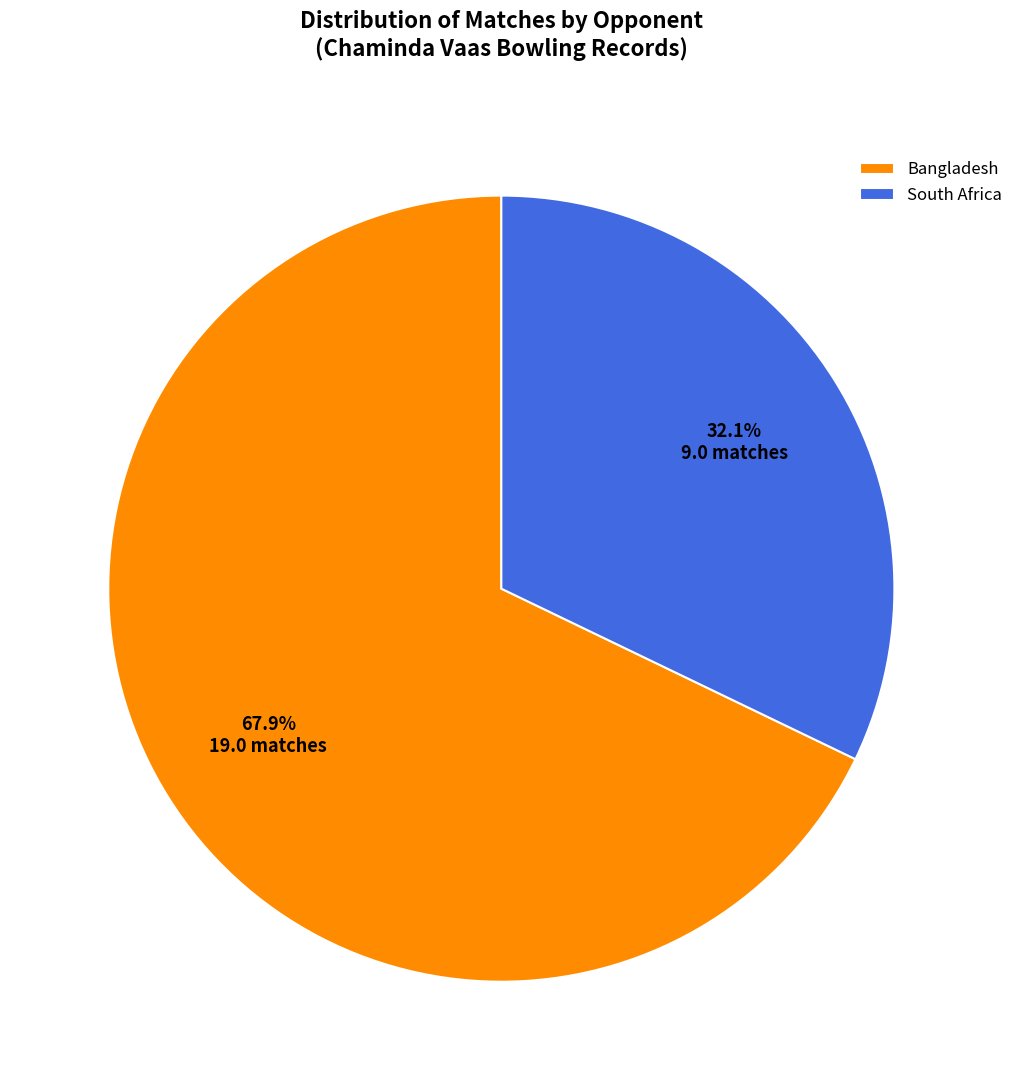

Between Bangladesh and South Africa, which is larger?

Bangladesh